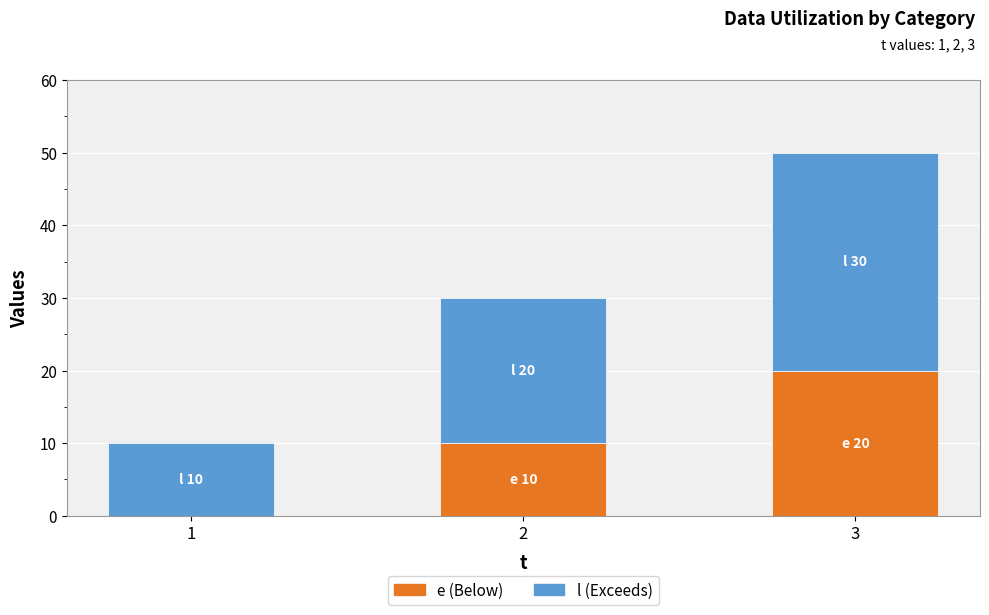

What is the total value across all series at 1?

10